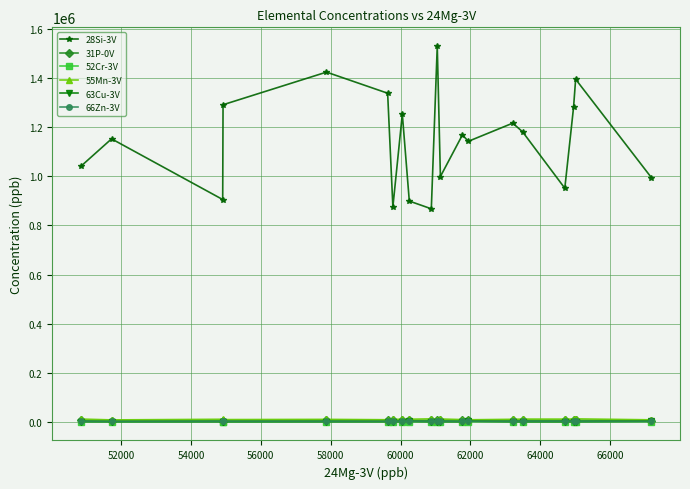

What is the highest value of the 28Si-3V series?

1531000.0